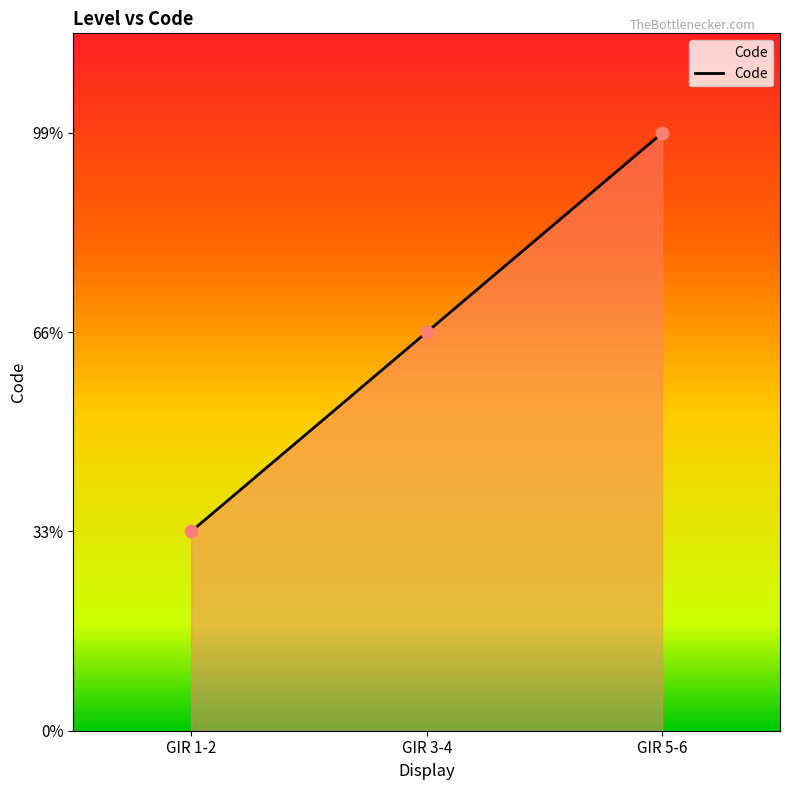

Between GIR 1-2 and GIR 3-4, which is larger?

GIR 3-4